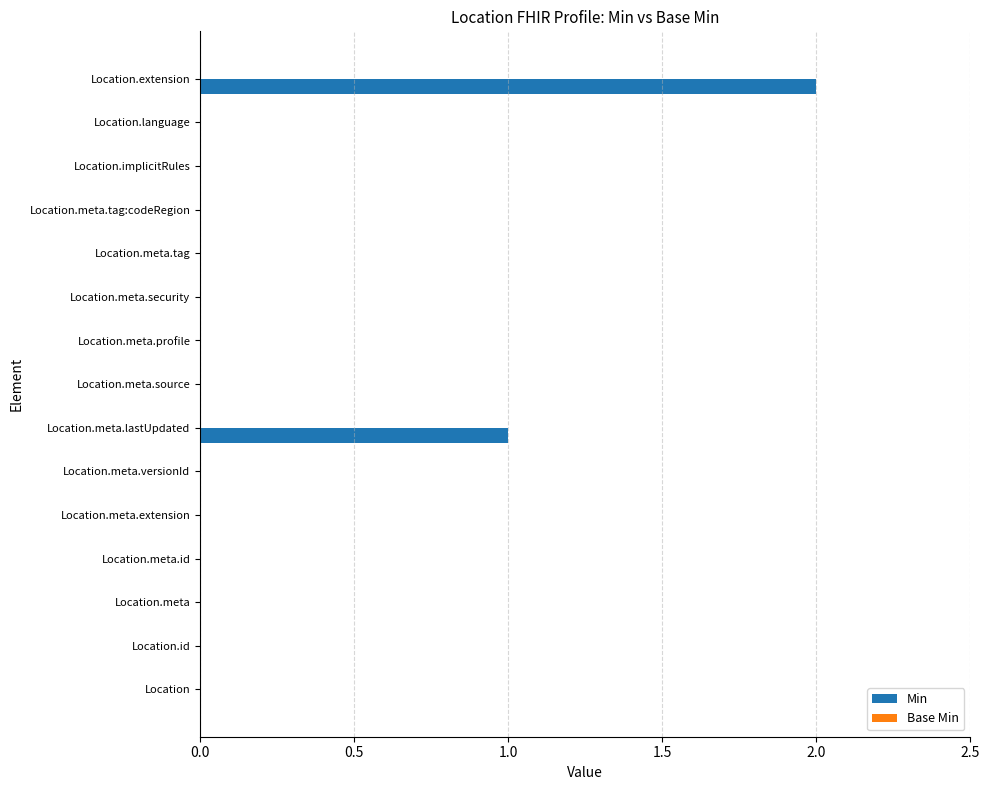

Are the bars horizontal?

Yes